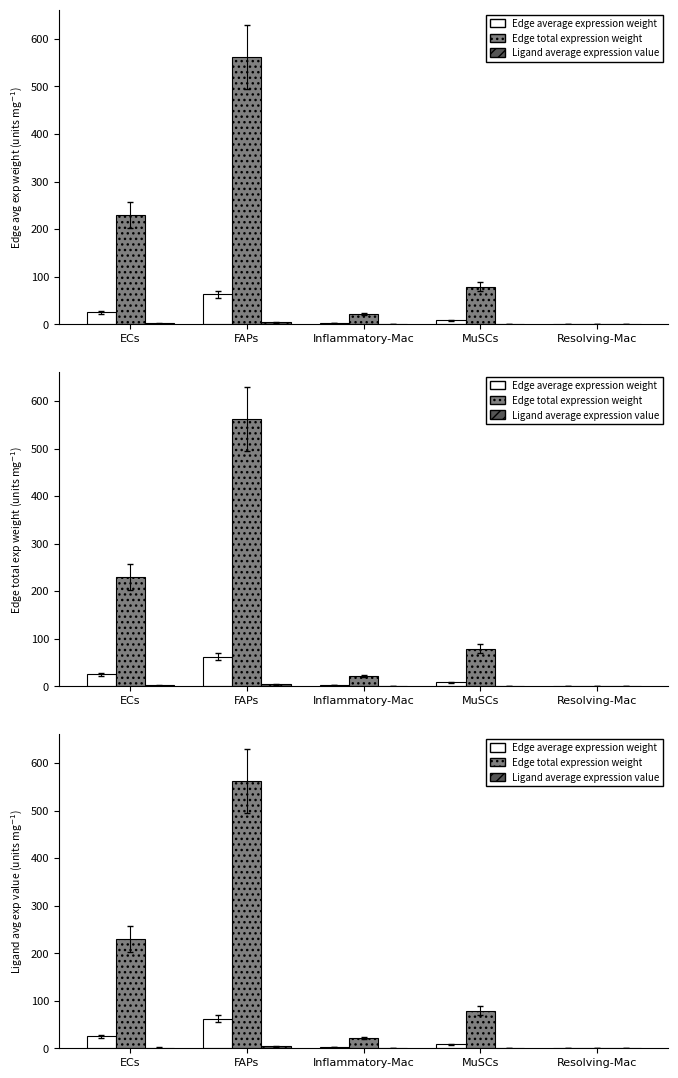

The Edge total expression weight series shows 230.0 at ECs. True or false?

True